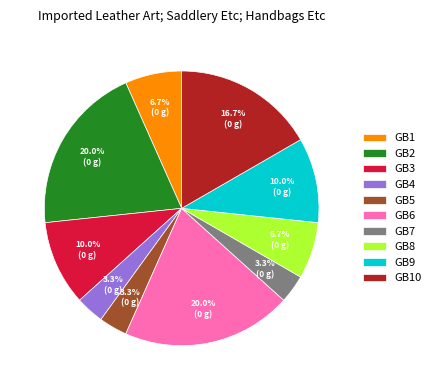

To the nearest percent, what is the average slice percentage?

10%